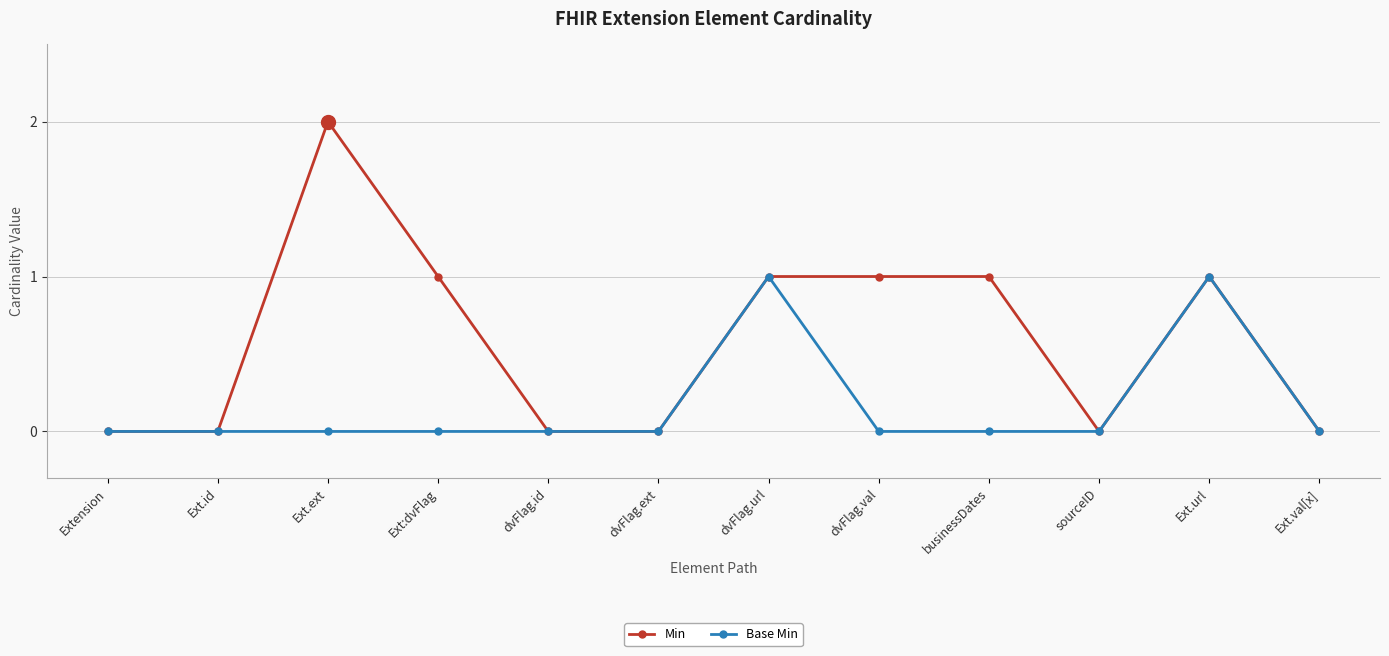

What is the difference between the maximum and second lowest values in the Base Min series?

1